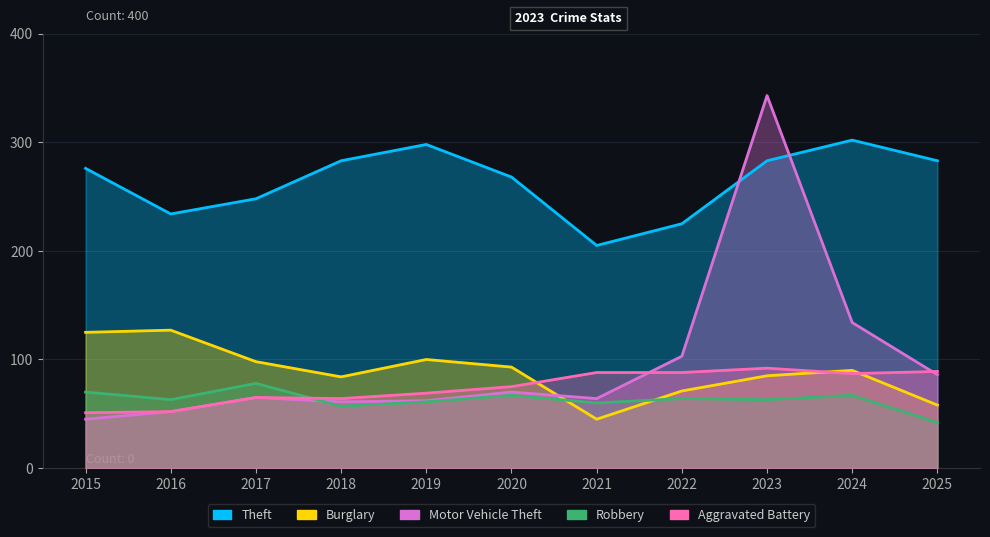

What are all the series names shown in the legend?

Theft, Burglary, Motor Vehicle Theft, Robbery, Aggravated Battery